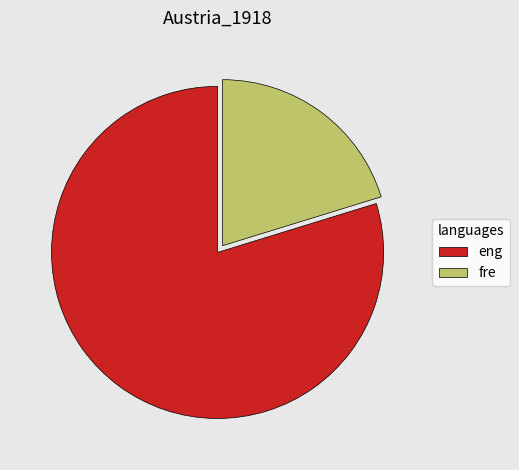

Is the sum of fre and eng greater than half?

Yes